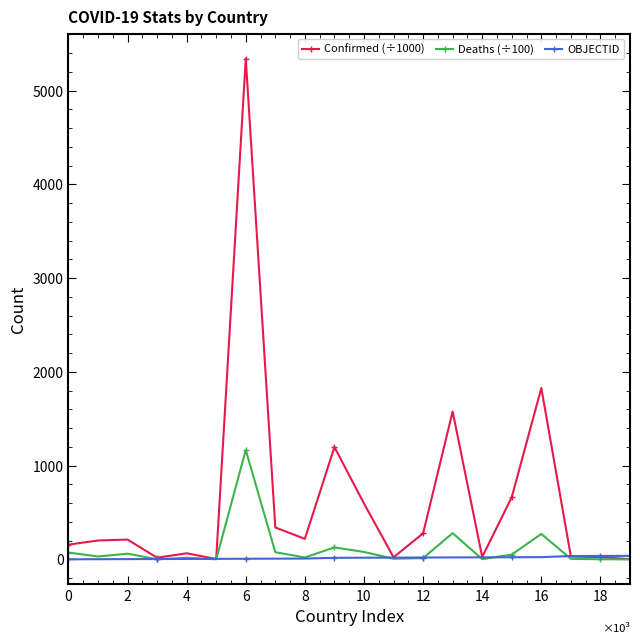

True or false: Deaths (÷100) has more than 1 interior local peaks.

True